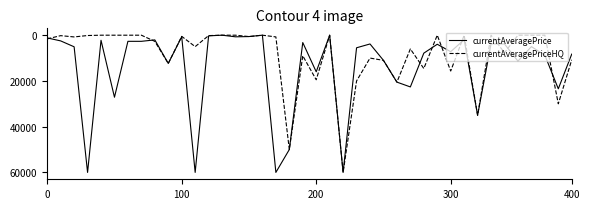

Rank the series by their average value, from highest to lowest.

currentAveragePrice, currentAveragePriceHQ